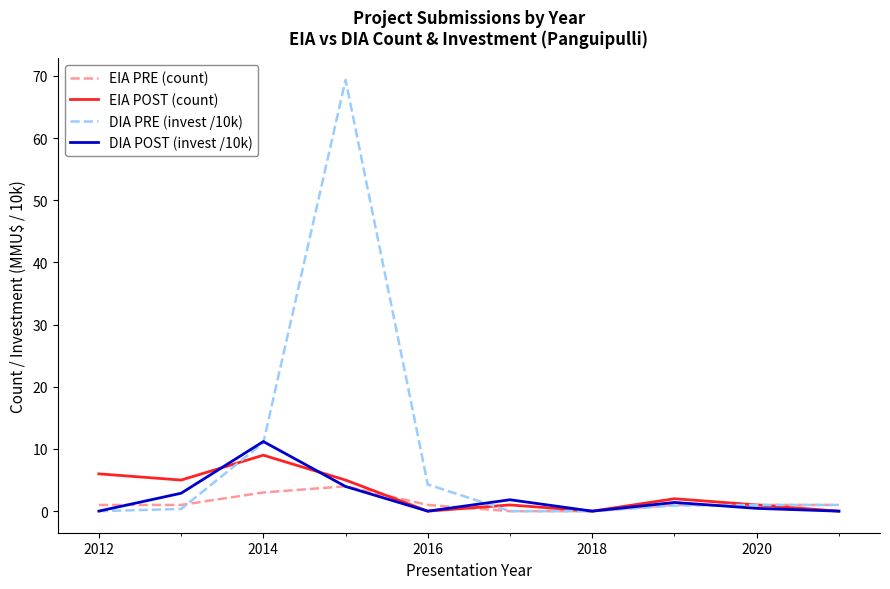

What is the greatest value displayed?

69.3